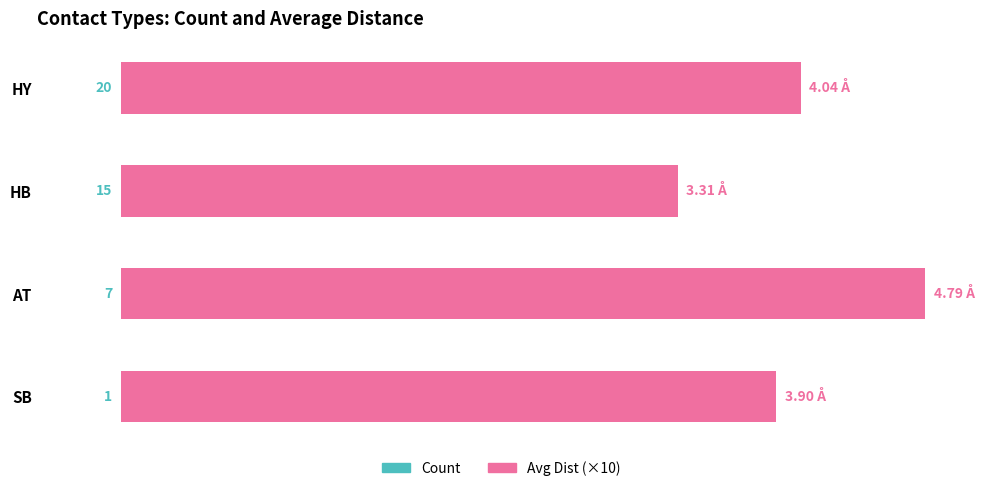

Which series has the widest spread of values?

Count